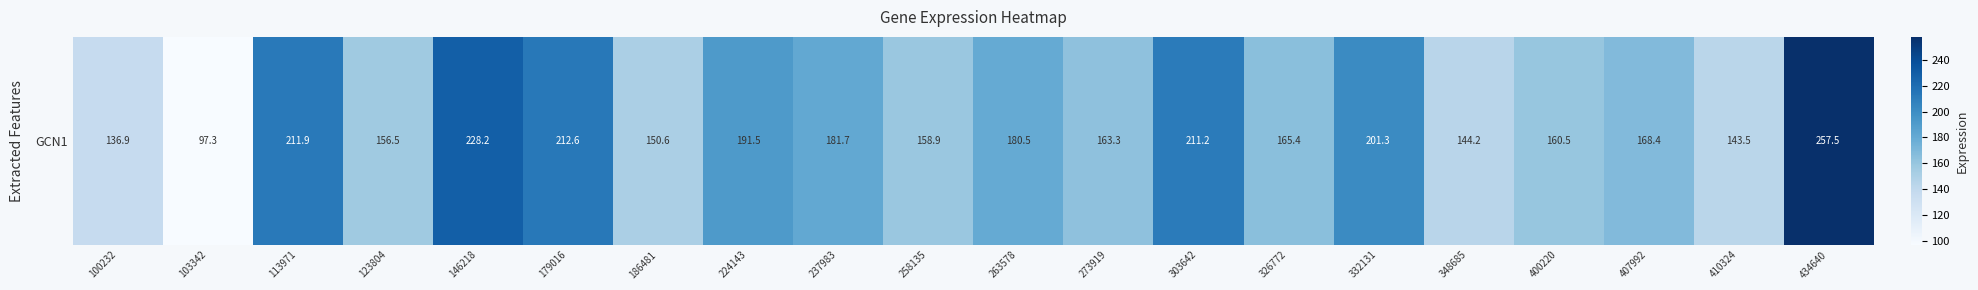

Which category has the highest value across all series?

434640